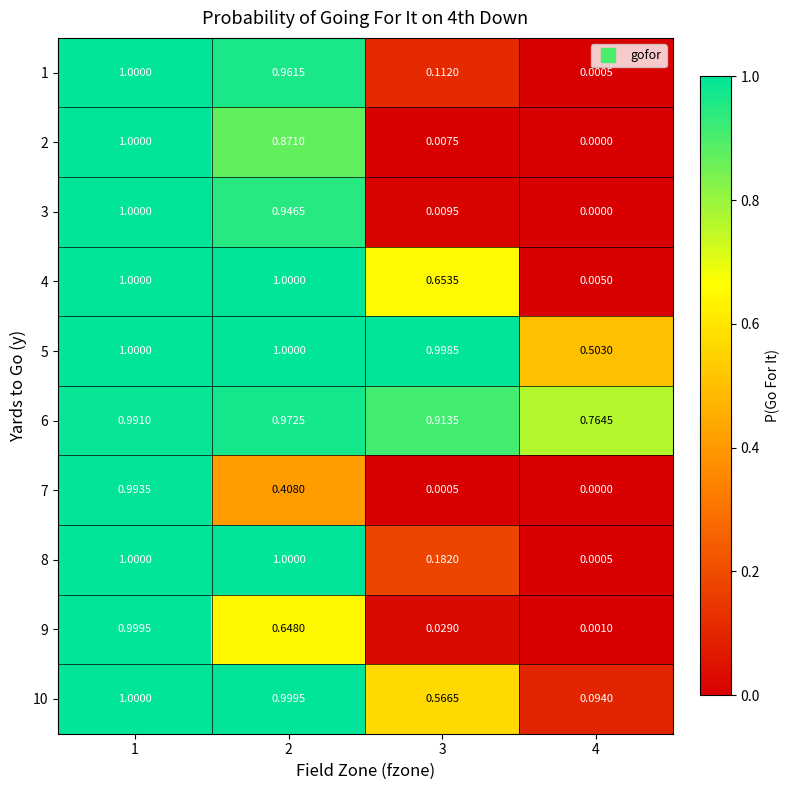

At how many categories does at least one series exceed 0?

4